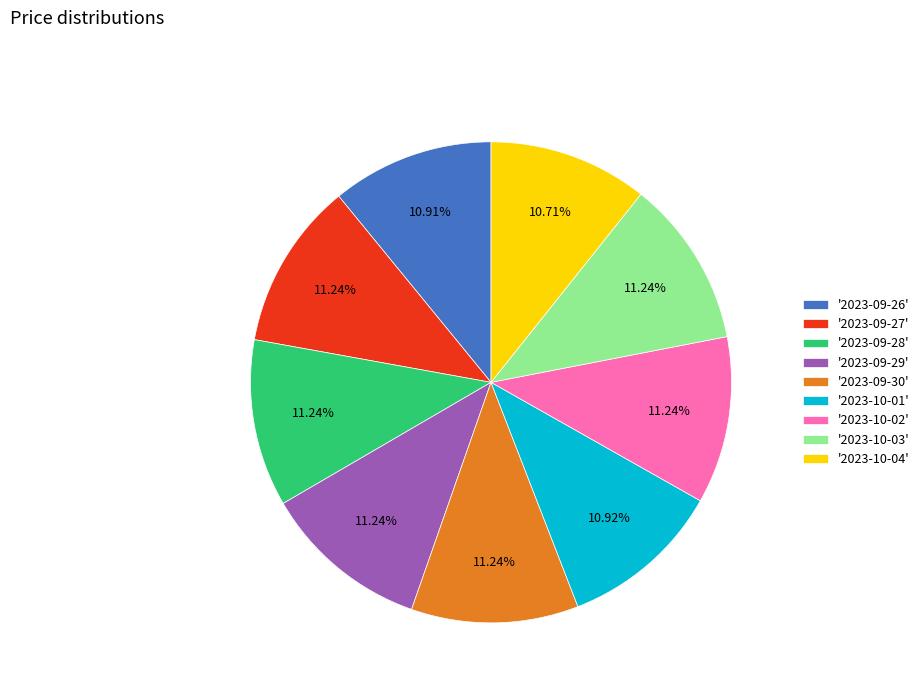

Approximately how many times larger is the value at '2023-09-26' compared to '2023-10-03'?

1.0